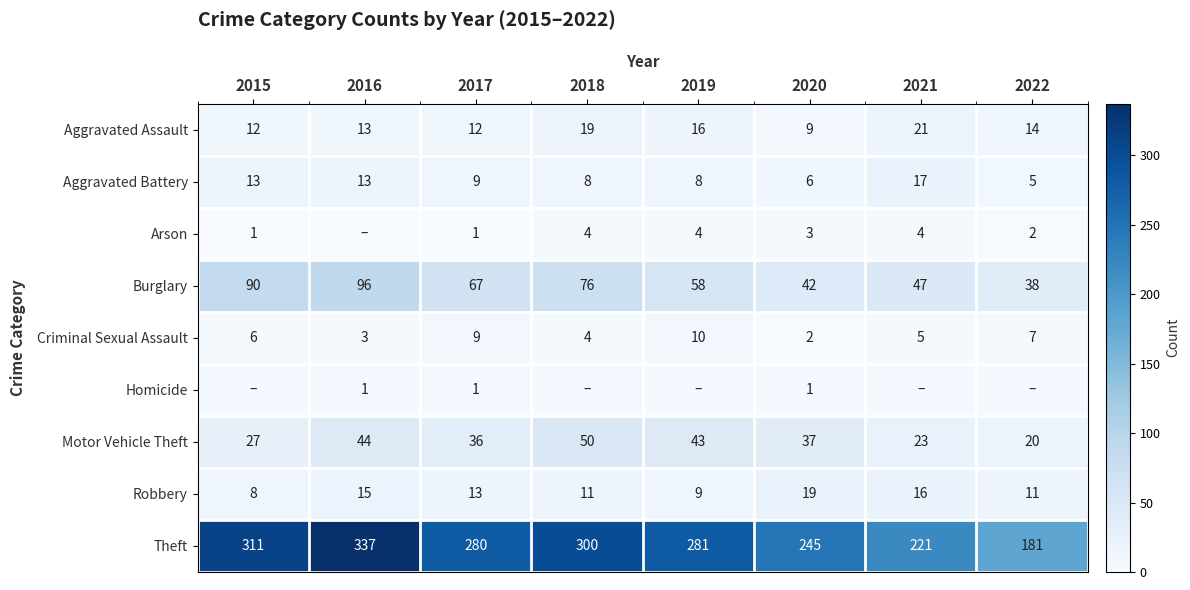

Rank the categories by Motor Vehicle Theft value from highest to lowest.

2018, 2016, 2019, 2020, 2017, 2015, 2021, 2022